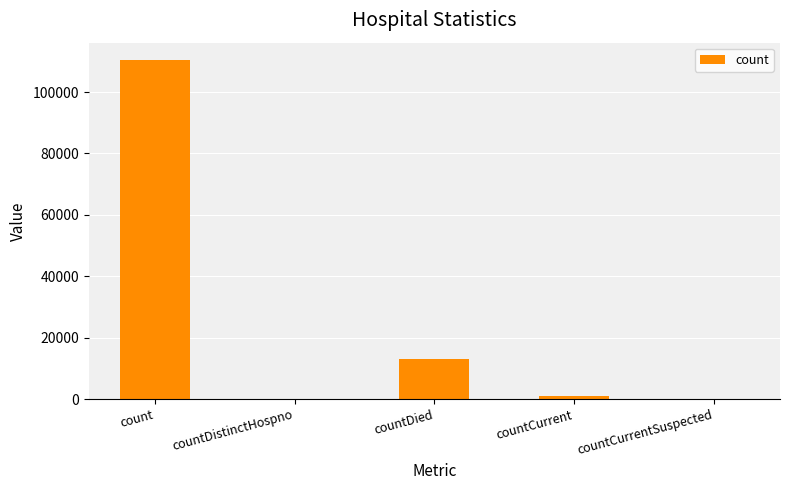

At which category does the chart reach its peak across all series?

count